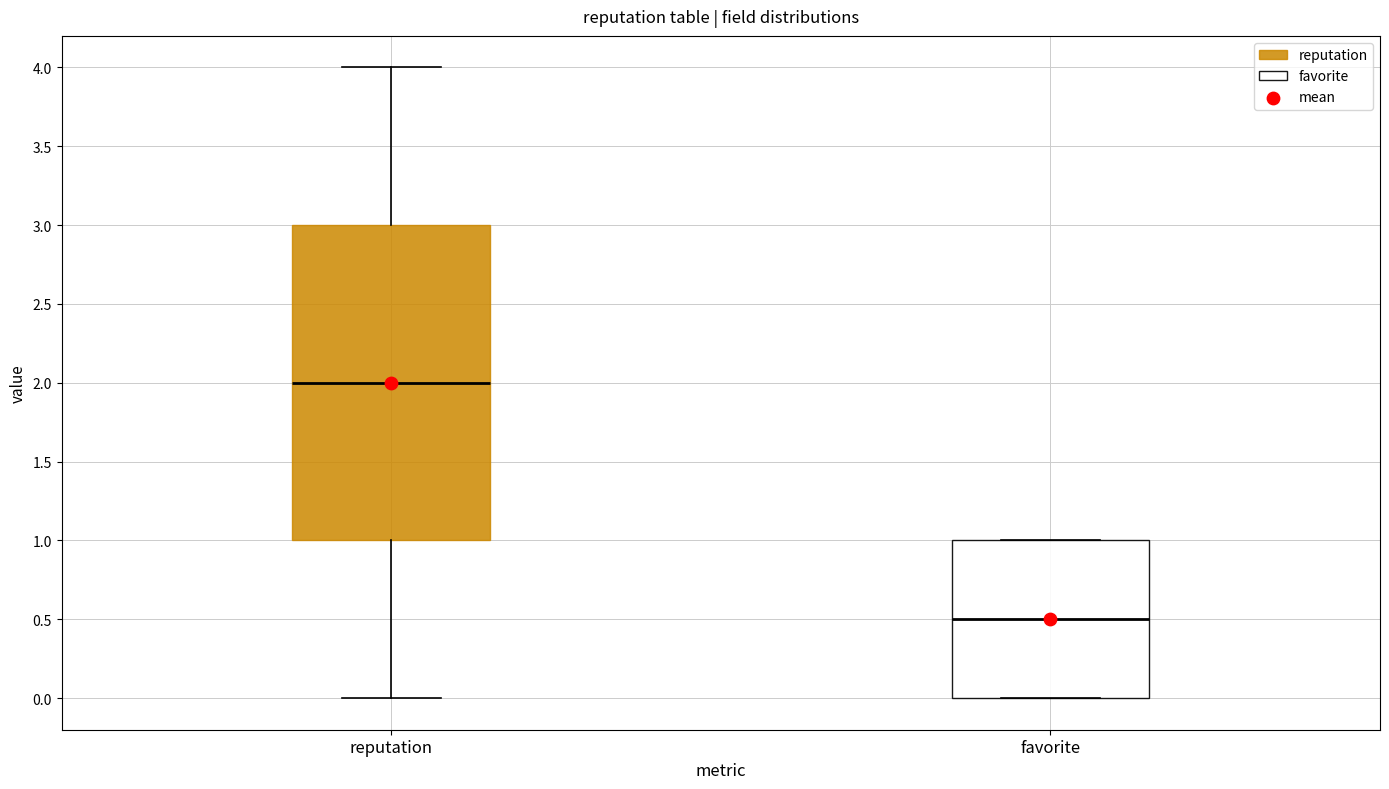

Which box's median line is the highest?

reputation